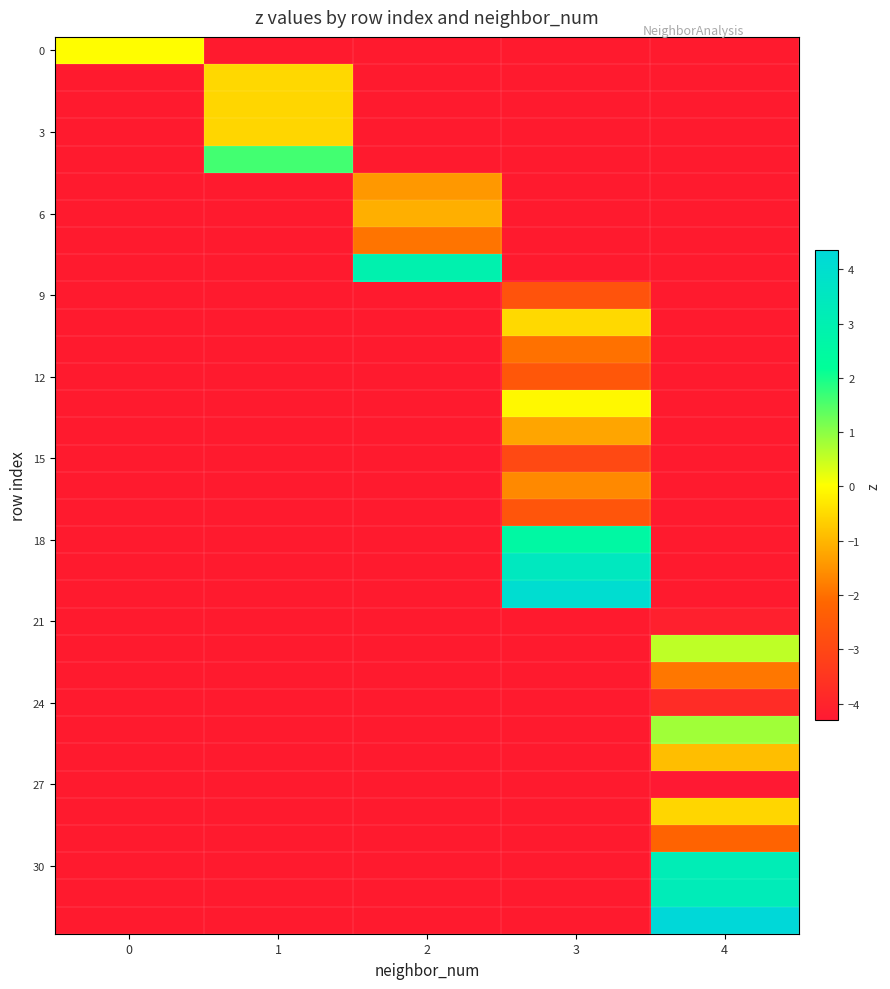

At which category does the chart reach its peak across all series?

4